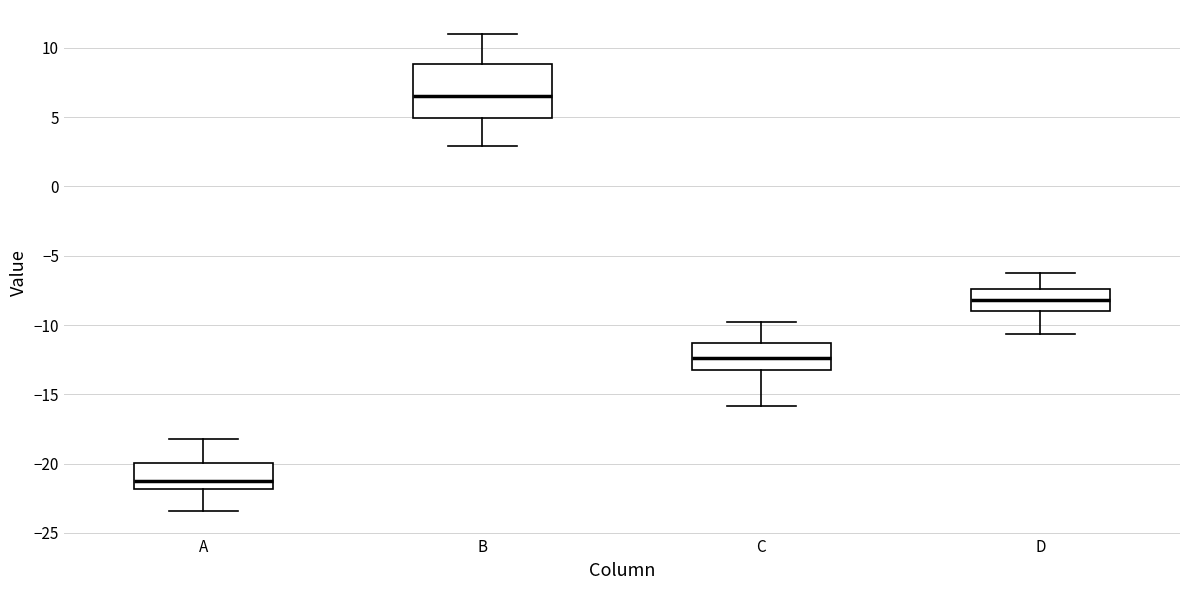

Where does the median line of the box for A sit on the y-axis? The values are not printed on the chart, so give them approximately, as read against the axis.

-21.0